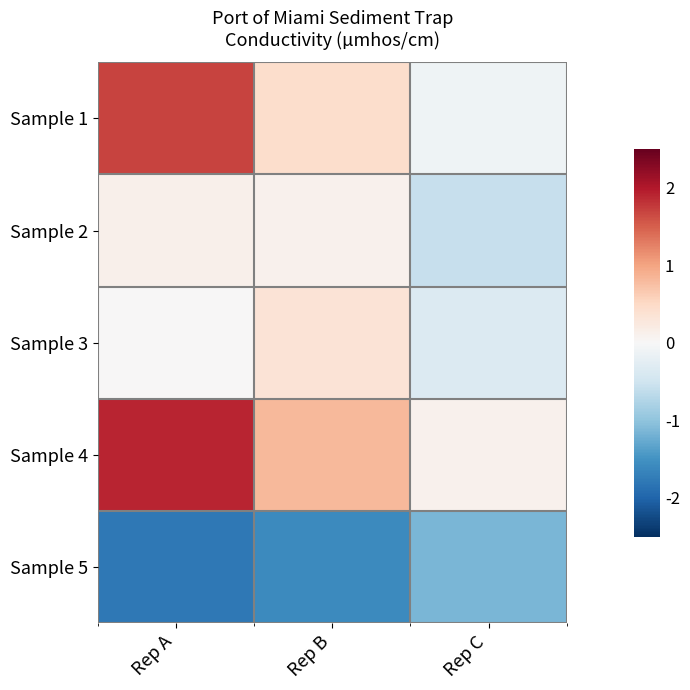

What is the maximum value shown in the chart?

1.9